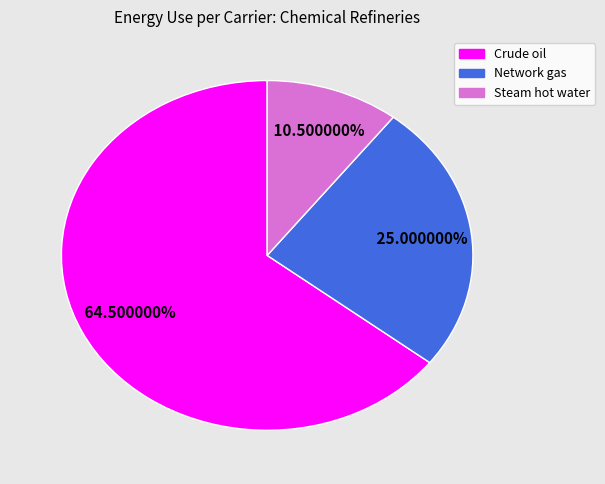

Which category accounts for the majority?

Crude oil